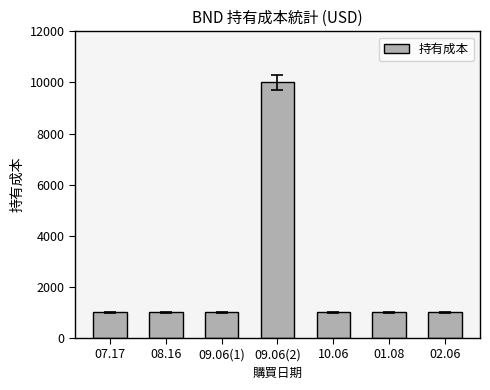

What value does the data have at 09.06(1)?

1000